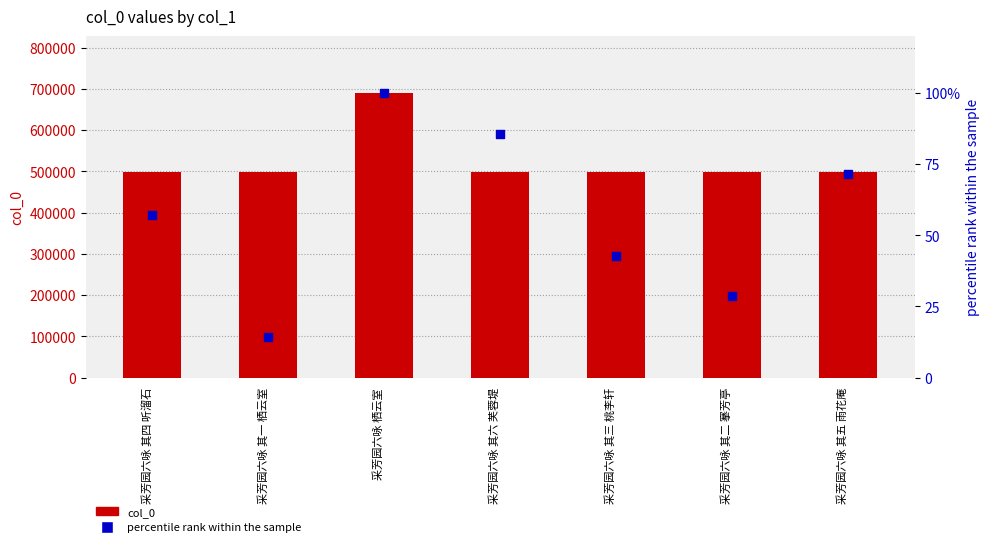

Which series reaches the minimum Y coordinate?

percentile rank